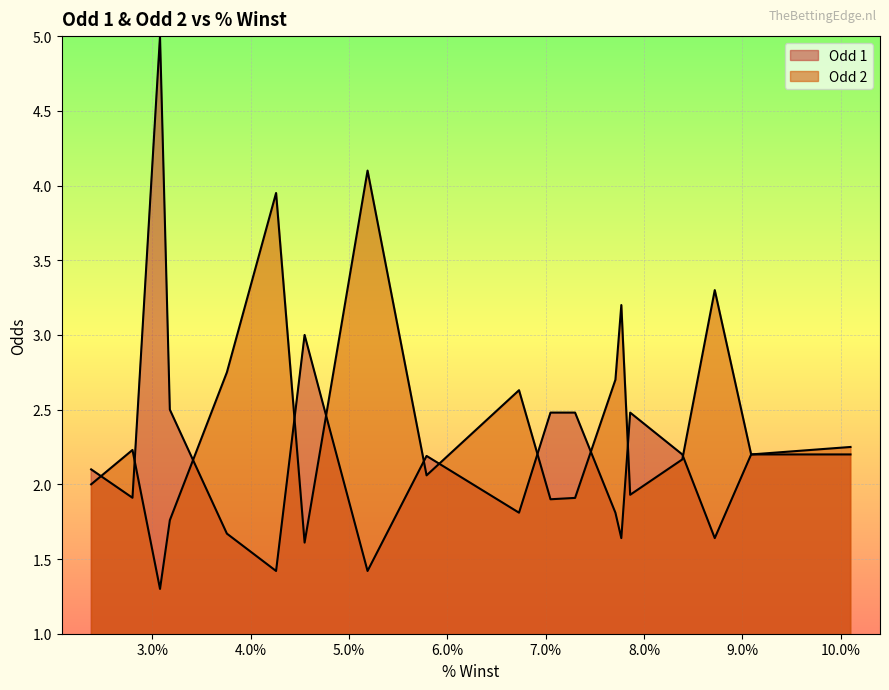

What is the maximum value shown in the chart?

5.0